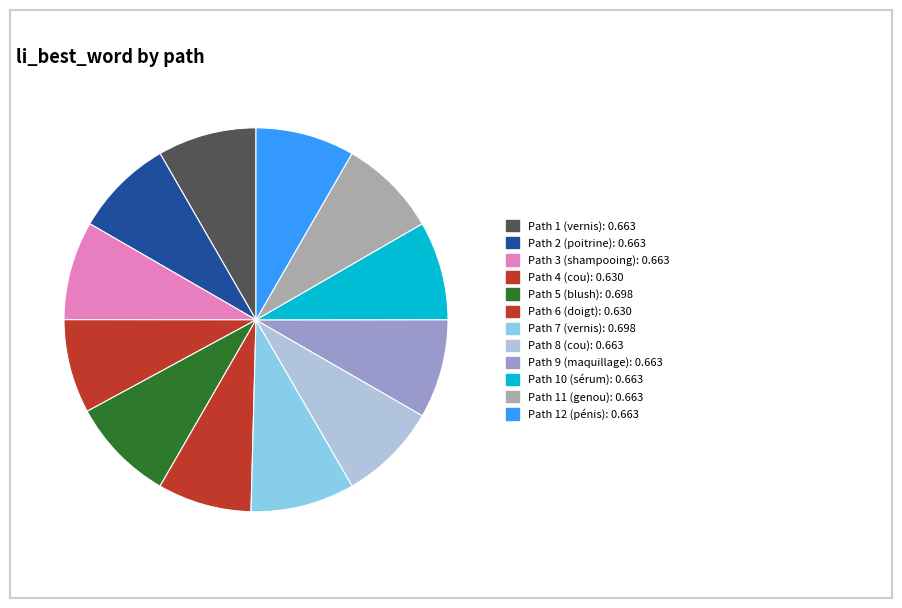

How many segments does this pie chart have?

12